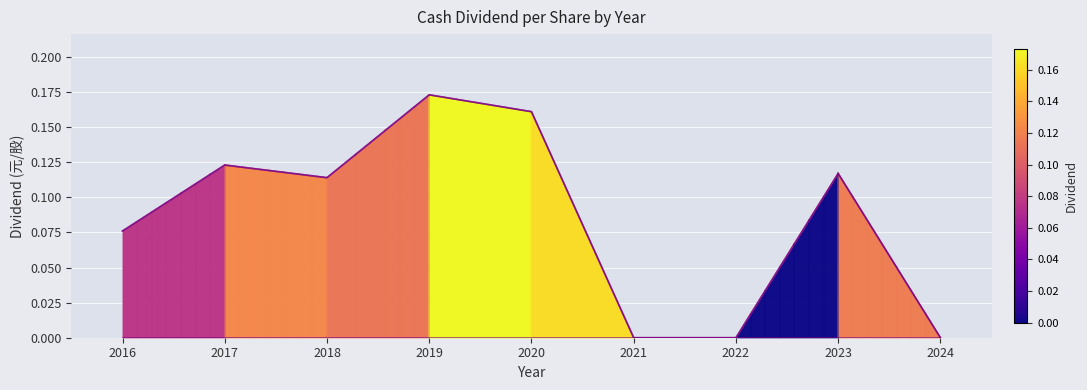

What is the average value of the Cash Dividend (合計) (line) series?

0.1